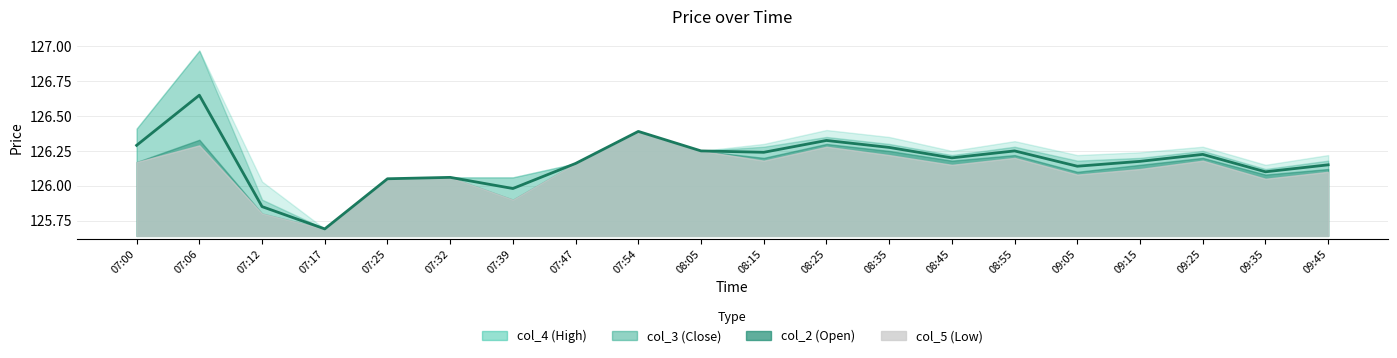

How many interior local valleys does the col_4 series have?

5